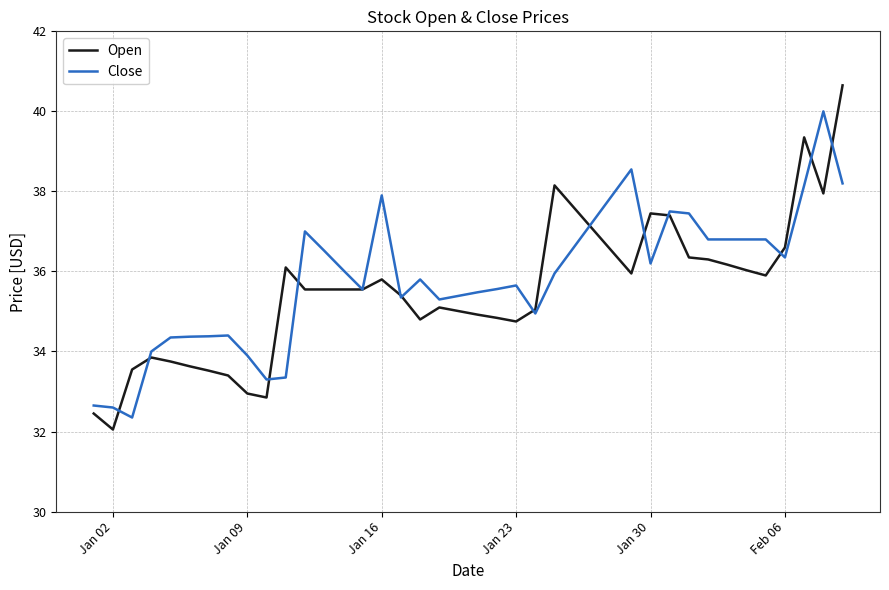

Which series has the largest range (max minus min)?

Open